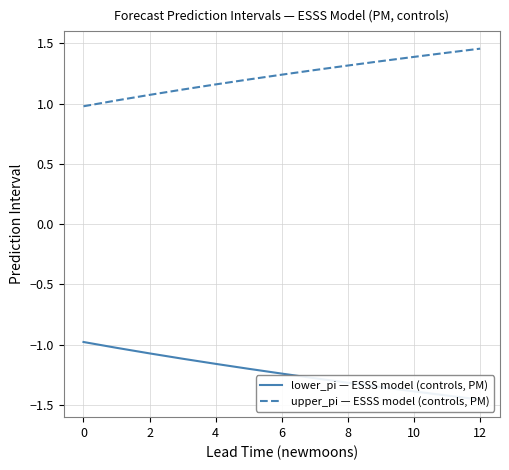

What are all the series names shown in the legend?

lower_pi — ESSS model (controls, PM), upper_pi — ESSS model (controls, PM)